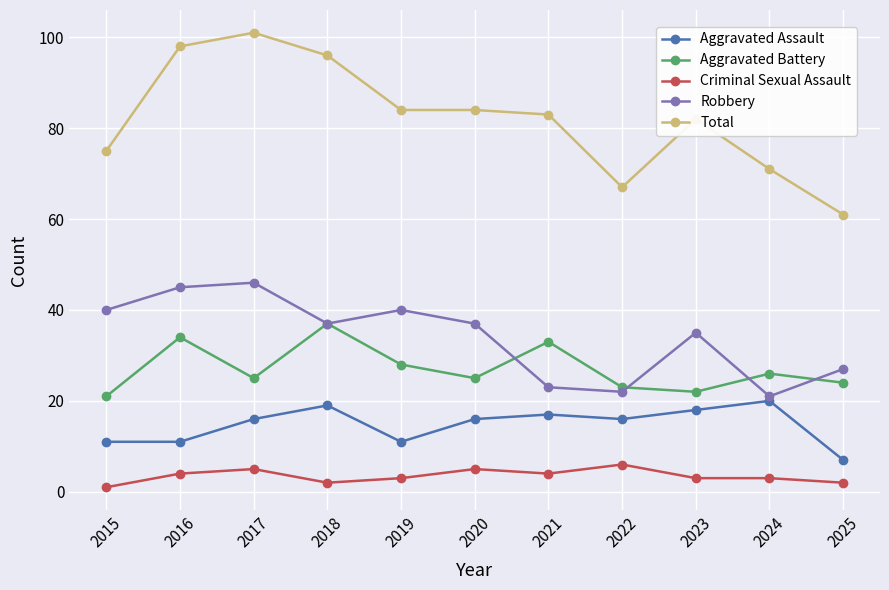

How many data points does each series have?

11